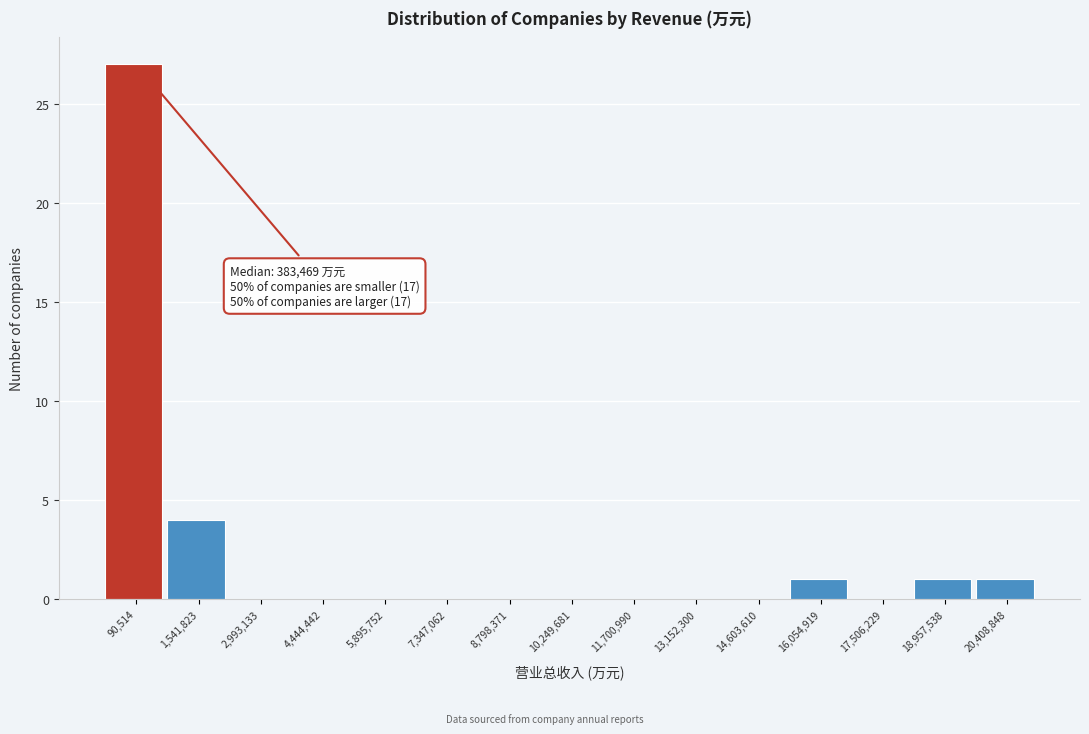

Reading left to right, extract all data points from this chart.

90,514=27	1,541,823=4	2,993,133=0	4,444,442=0	5,895,752=0	7,347,062=0	8,798,371=0	10,249,681=0	11,700,990=0	13,152,300=0	14,603,610=0	16,054,919=1	17,506,229=0	18,957,538=1	20,408,848=1